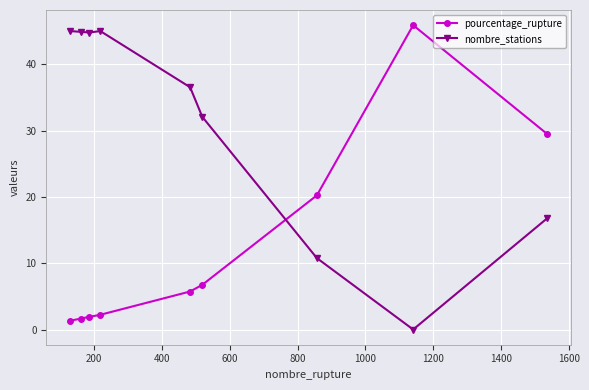

How many data points in nombre_stations are above 36?

5